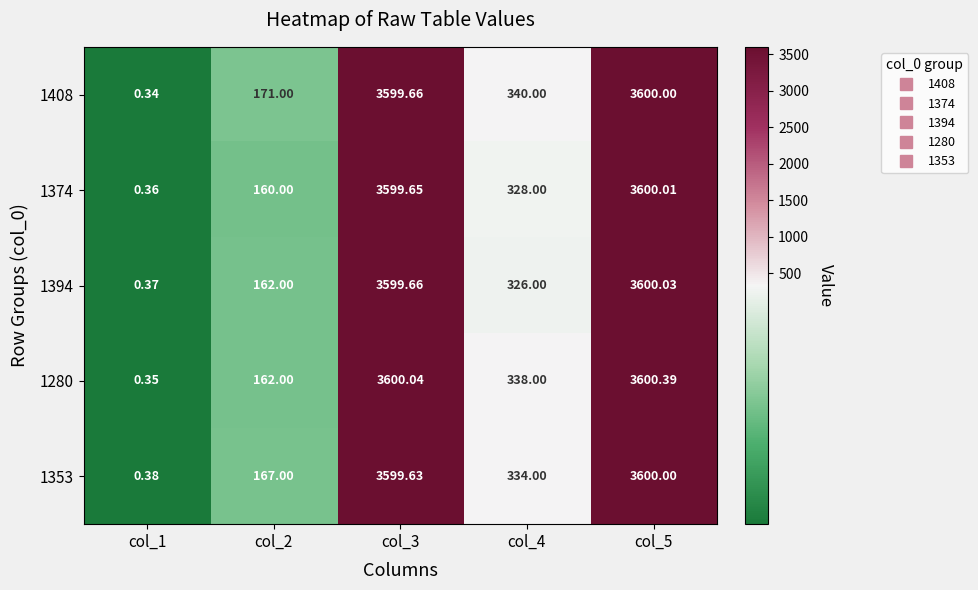

Is the value of 1394 at col_2 greater than the value of 1280 at col_5?

No